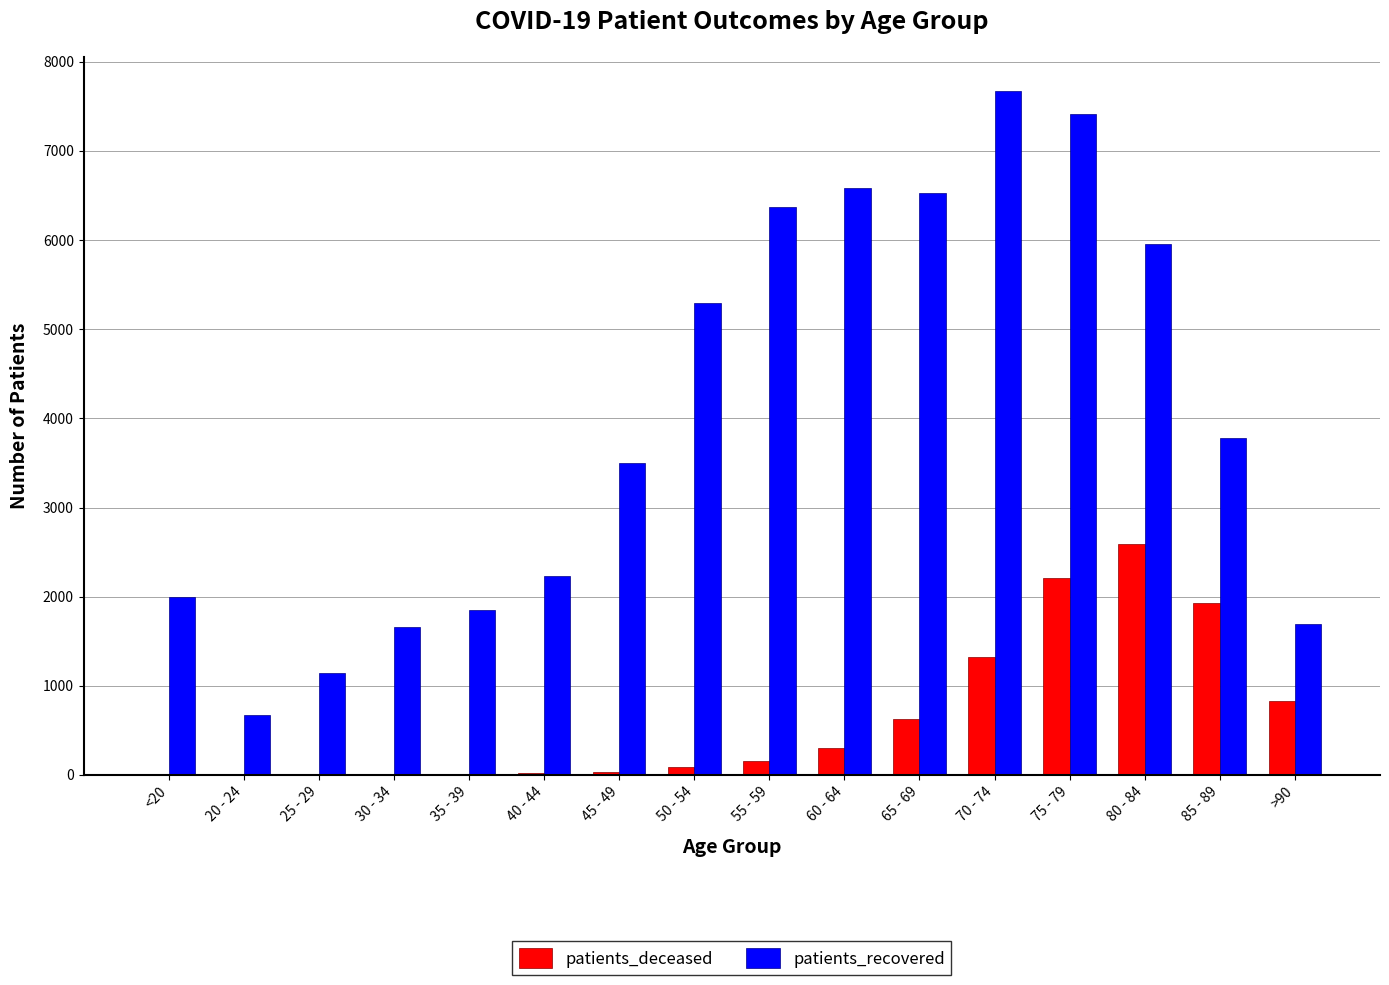

What is the sum of all patients_deceased values?

10133